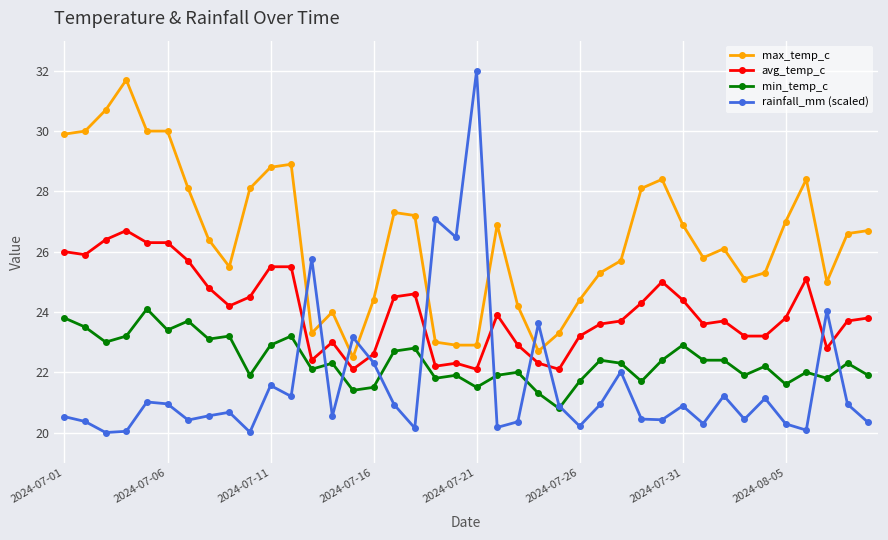

Rank the series by their average value, from highest to lowest.

max_temp_c, avg_temp_c, min_temp_c, rainfall_mm (scaled)